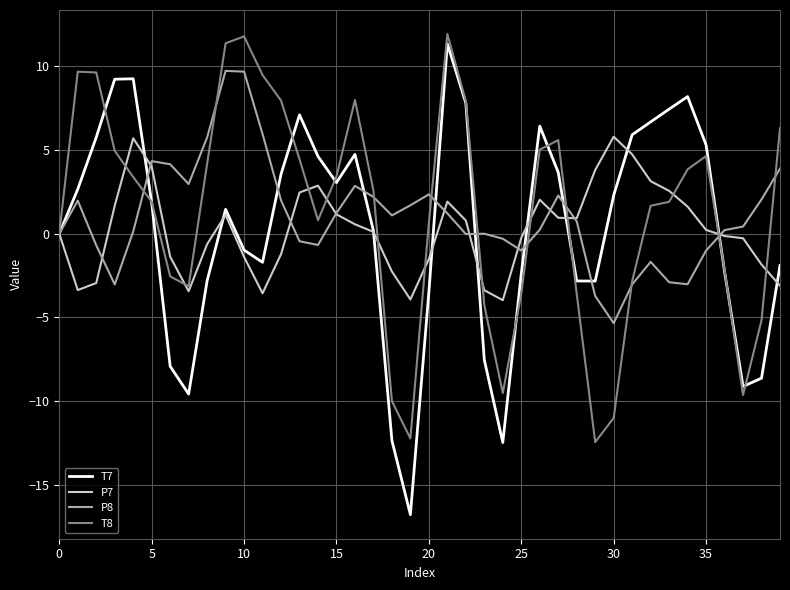

What is the minimum value for T7?

-16.8